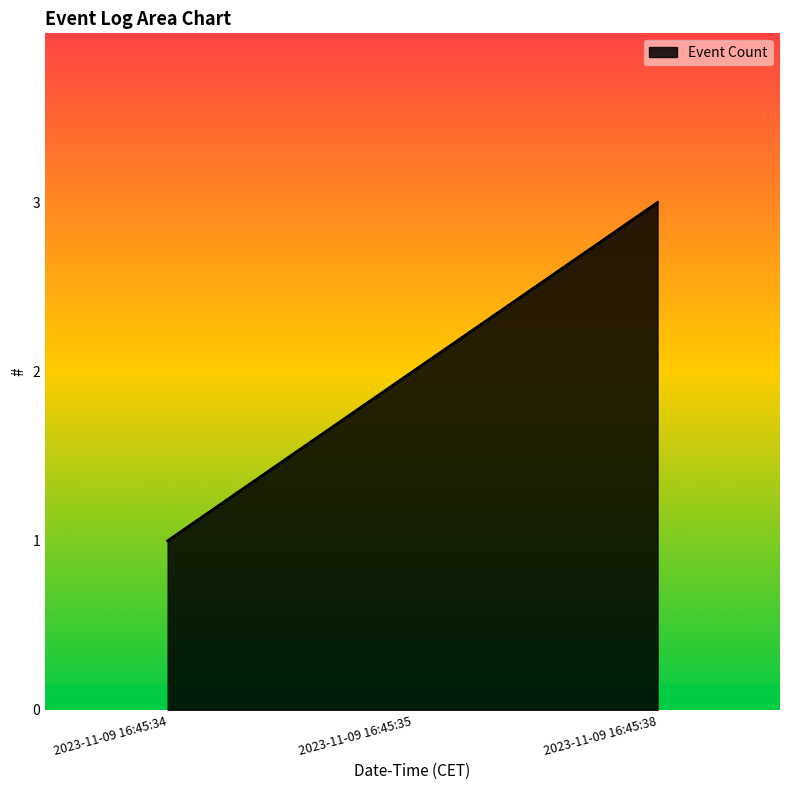

At which label is the value closest to 2?

2023-11-09 16:45:35